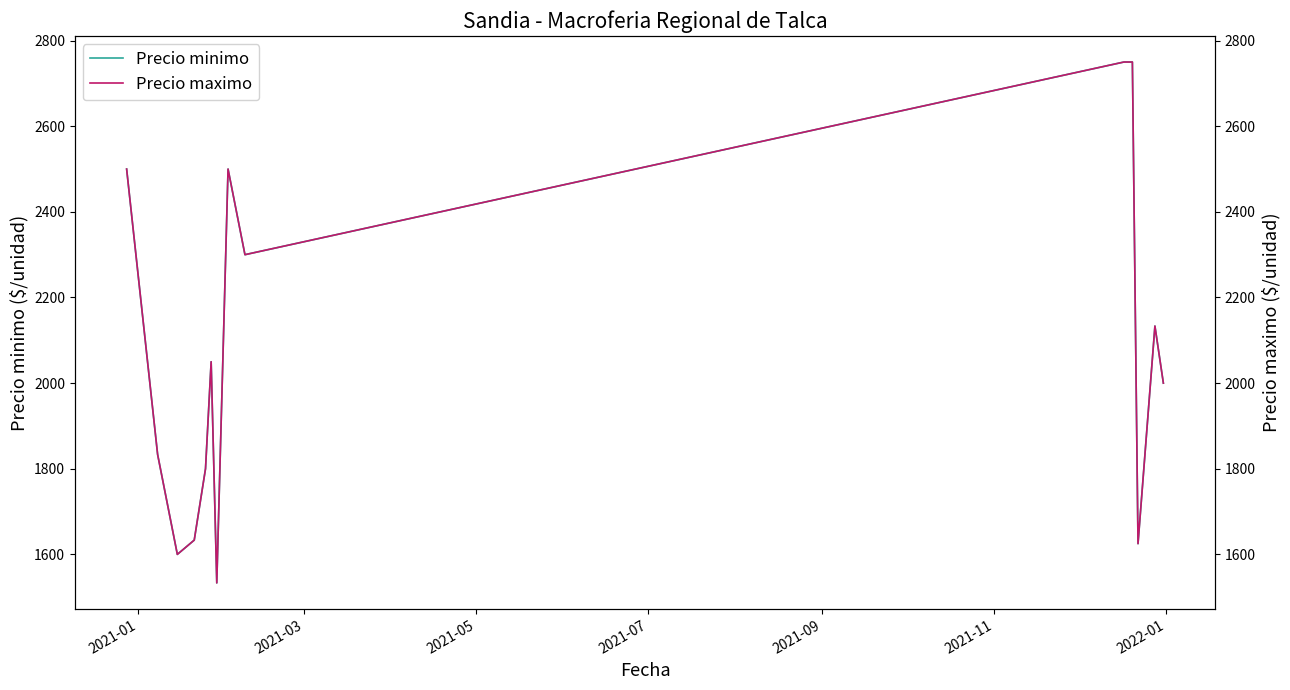

Which series has the widest spread of values?

Precio minimo